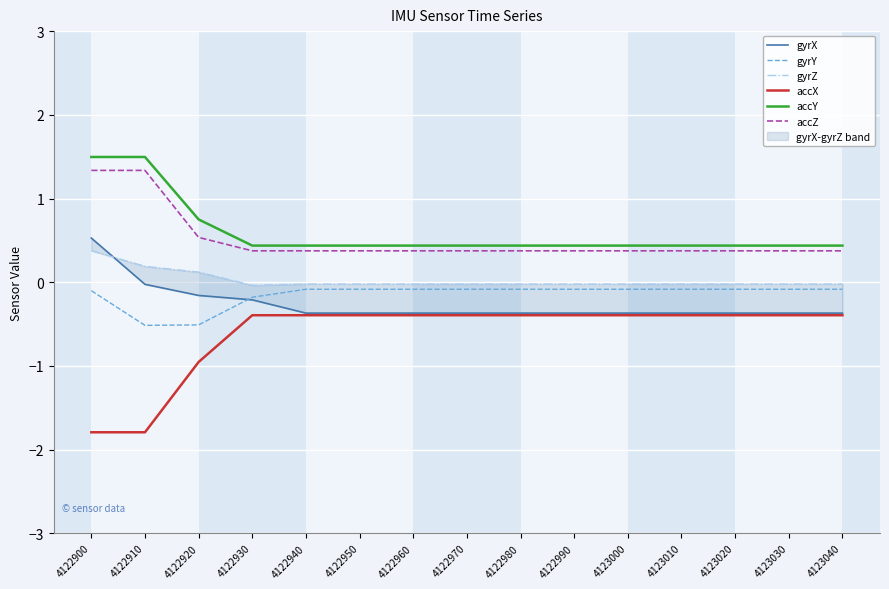

Which series has the largest range (max minus min)?

accX